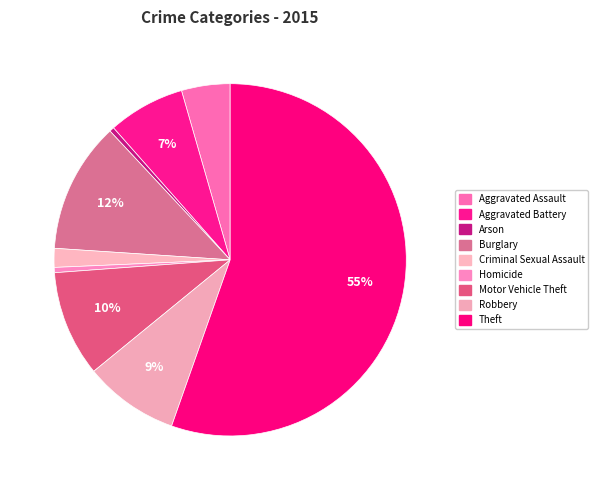

What percentage is the Aggravated Battery slice, to the nearest percent?

7%